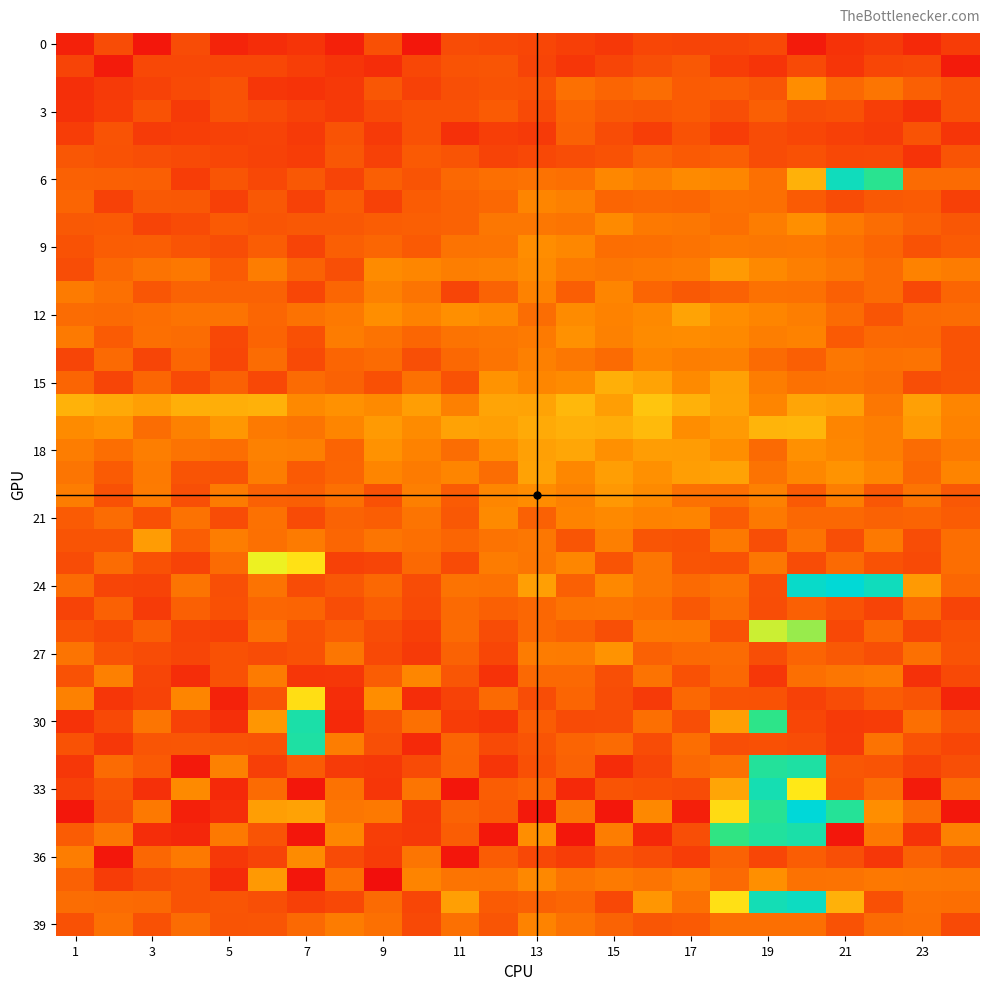

What is the minimum value shown in the chart?

0.2